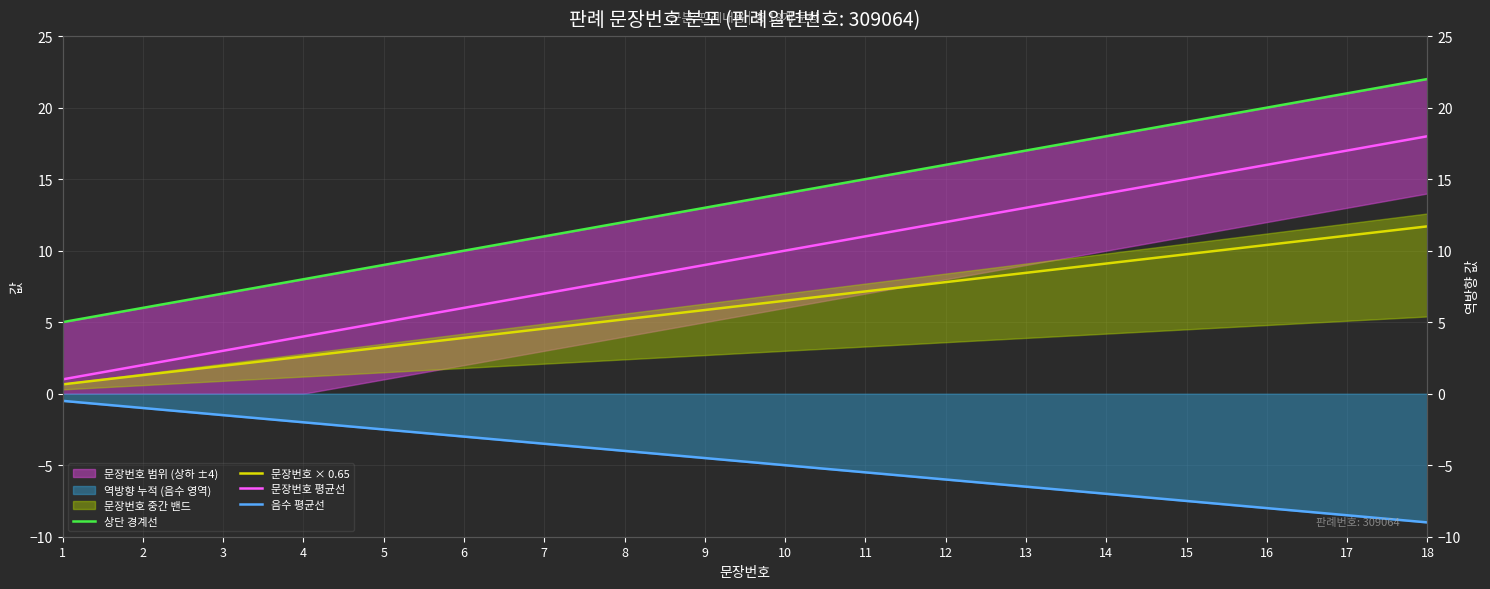

The 음수 평균선 series shows -5.0 at 10. True or false?

True